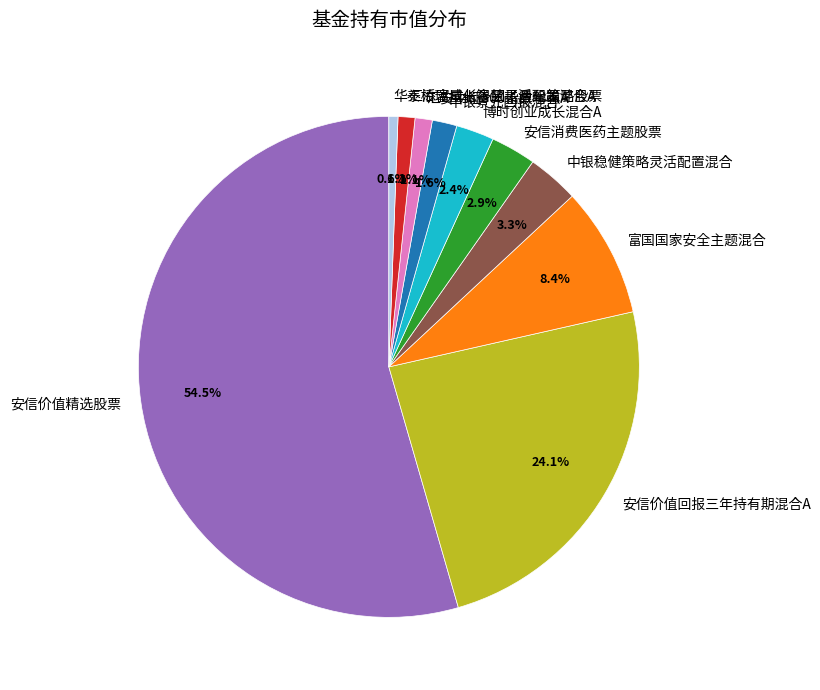

To the nearest percent, what is the difference between the 安信消费医药主题股票 and 华泰柏瑞量化智慧灵活配置混合A slice percentages?

2%